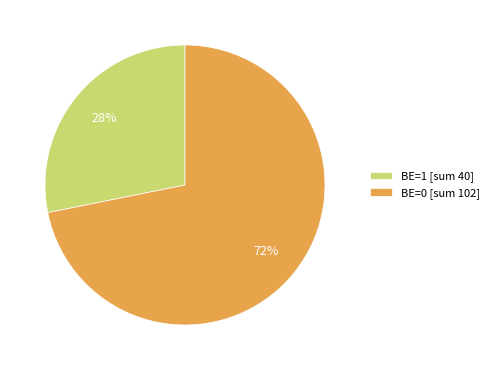

To the nearest percent, what is the combined percentage of BE=0 [sum 102] and BE=1 [sum 40]?

100%